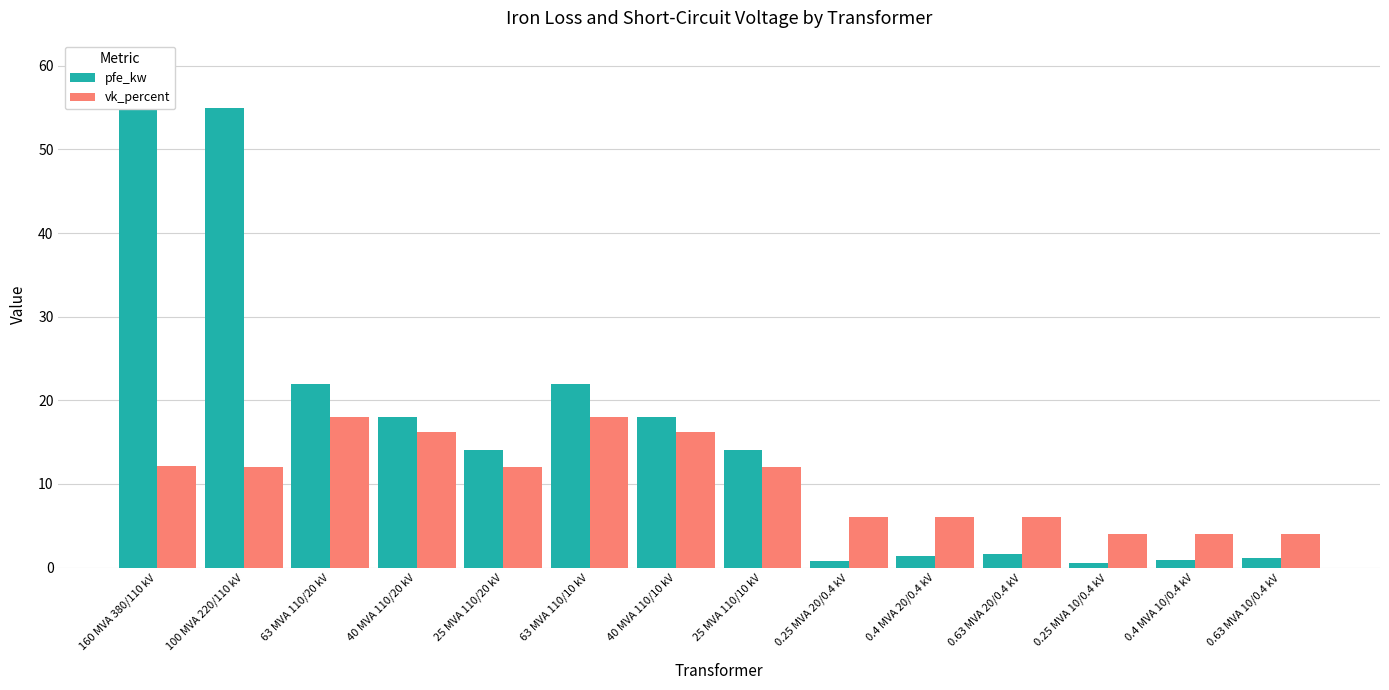

At which label does pfe_kw reach its minimum?

0.25 MVA 10/0.4 kV